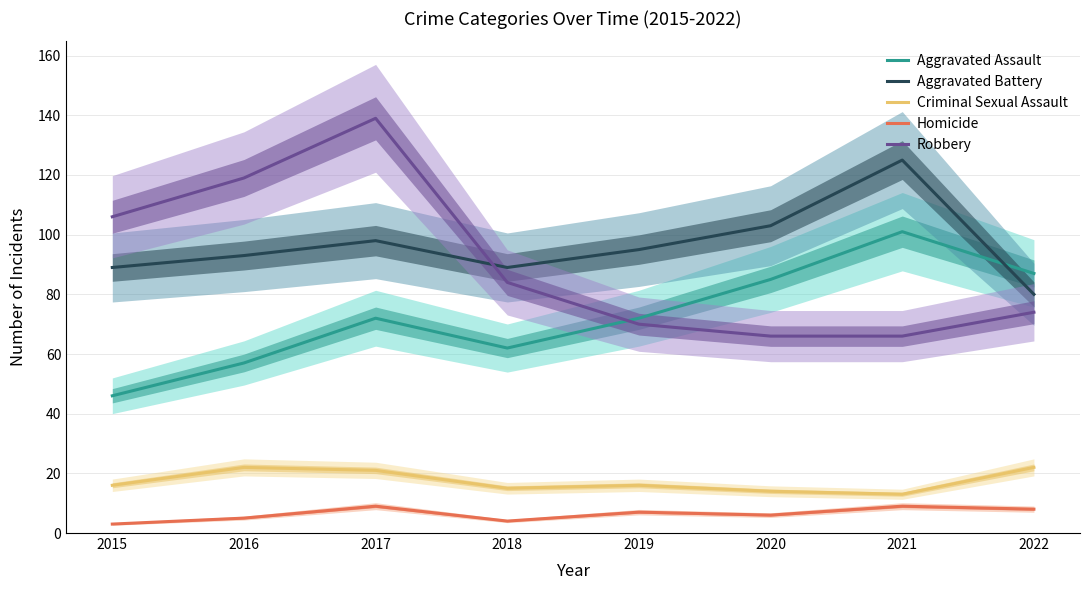

What is the sum of all Aggravated Assault values?

582